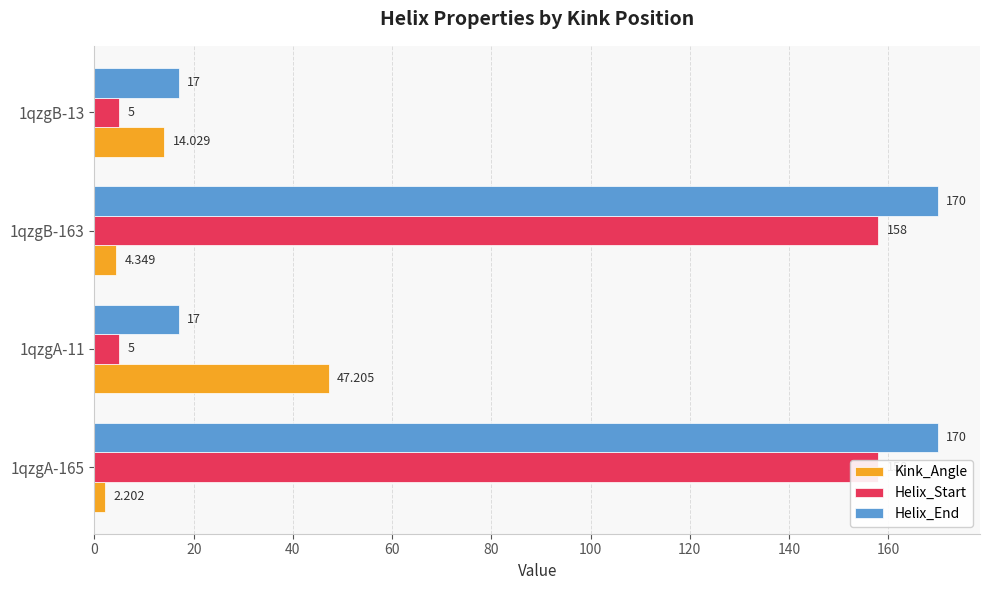

List the series in order of their peak value, highest first.

Helix_End, Helix_Start, Kink_Angle